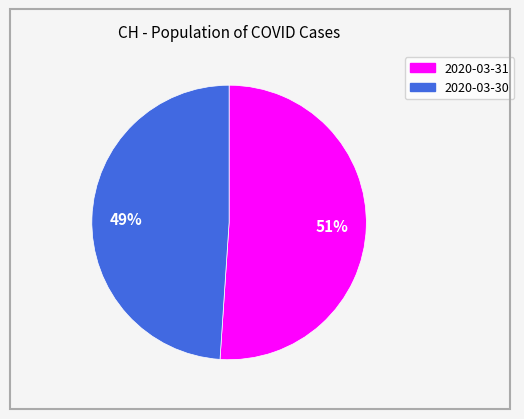

What is the largest slice in the pie chart?

2020-03-31